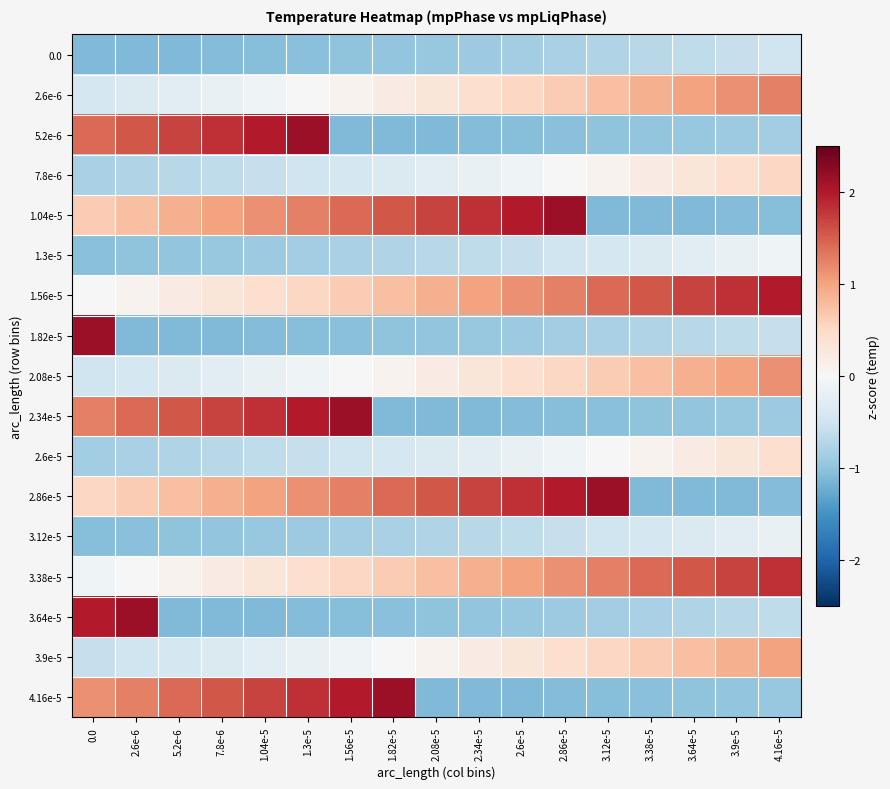

At how many categories does at least one series exceed 1?

17